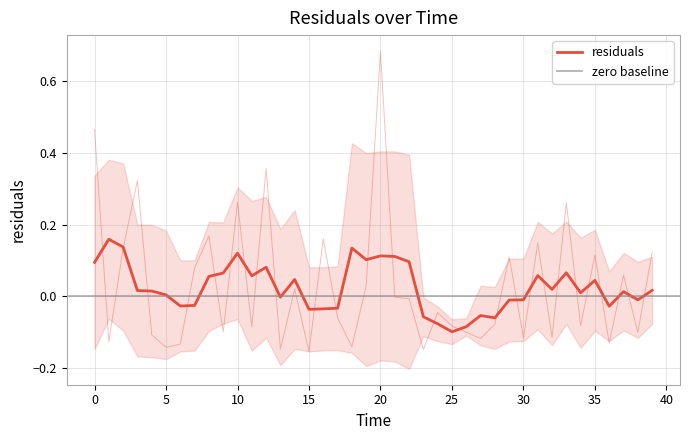

What is the smallest value displayed?

-0.2